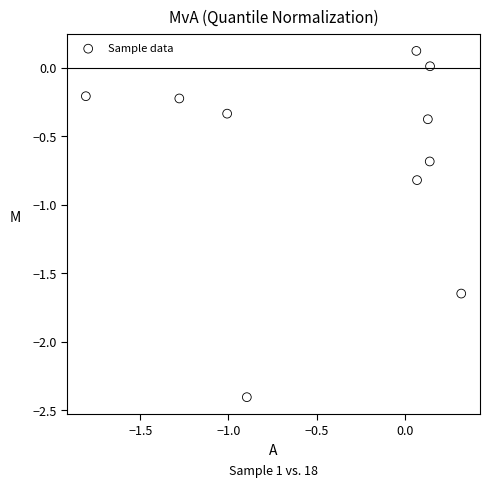

What is the range of X values (max minus min)?

2.1